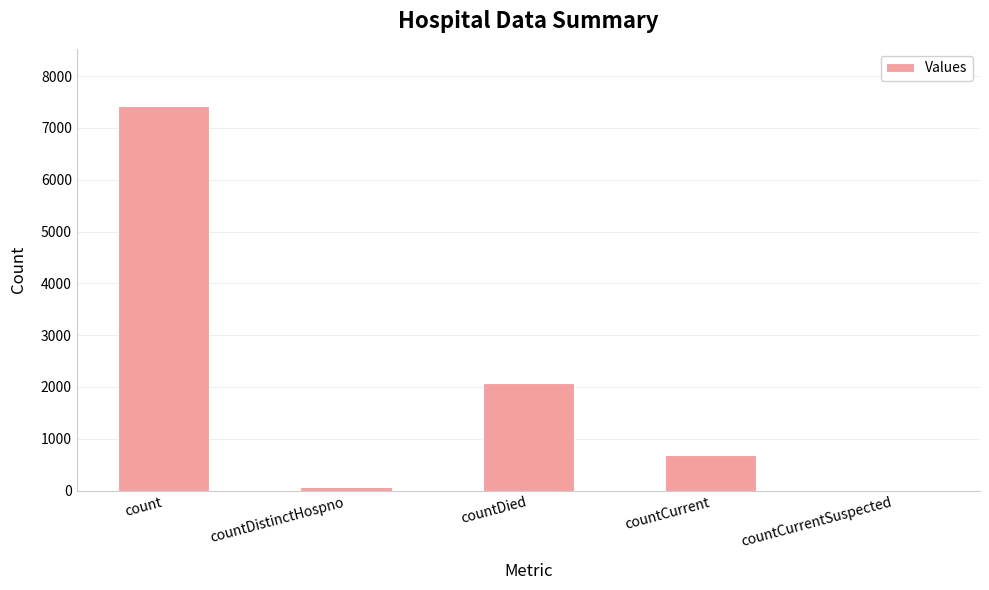

The value at count is 11718. True or false?

False